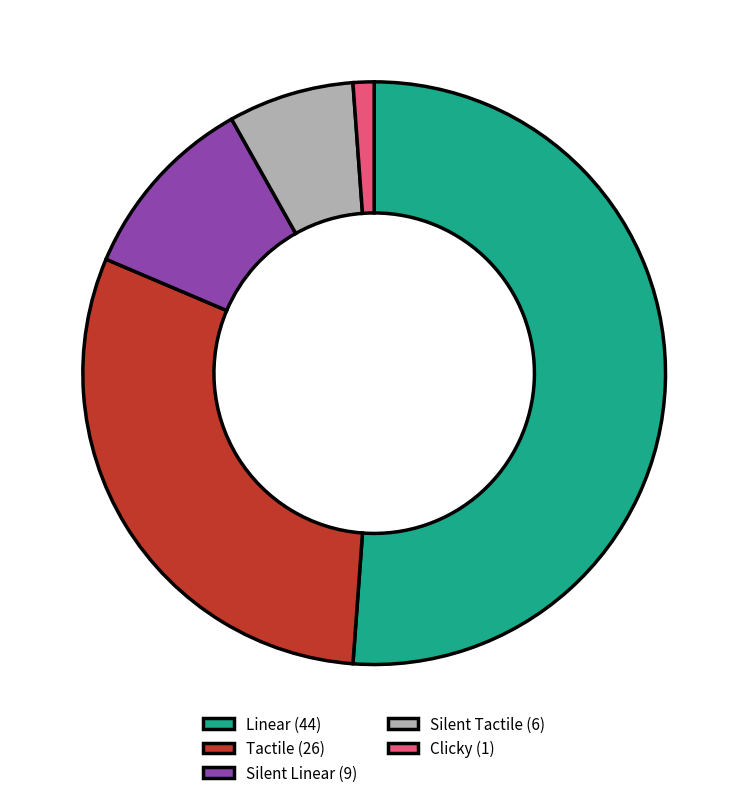

True or false: Tactile accounts for 20% of the total.

False